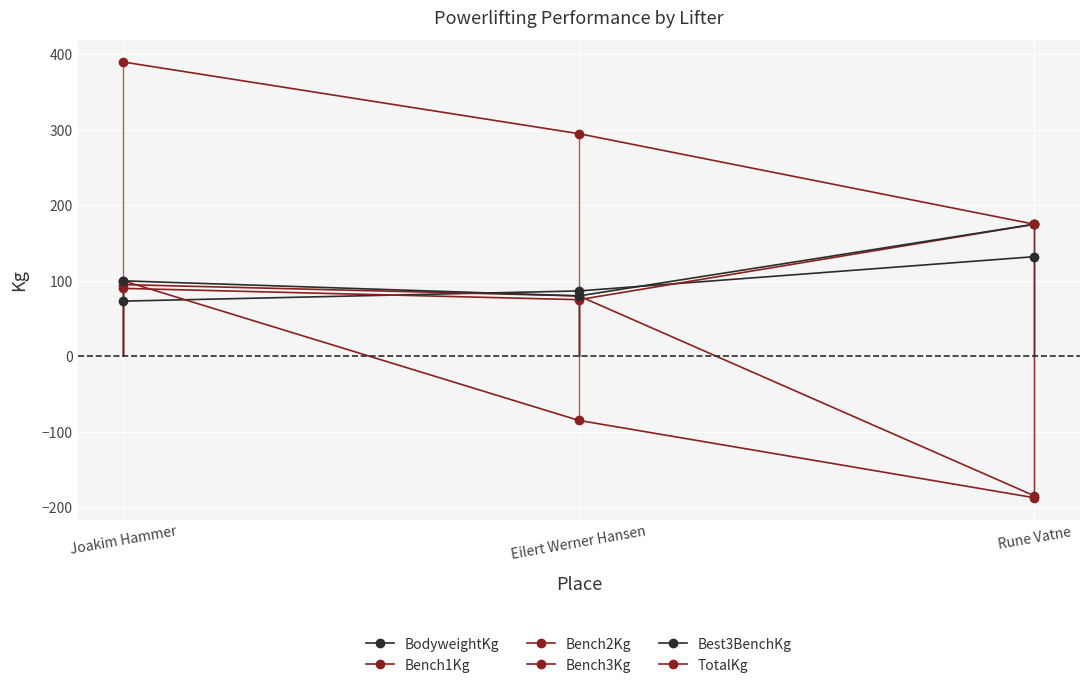

How many lines are shown in the chart?

6